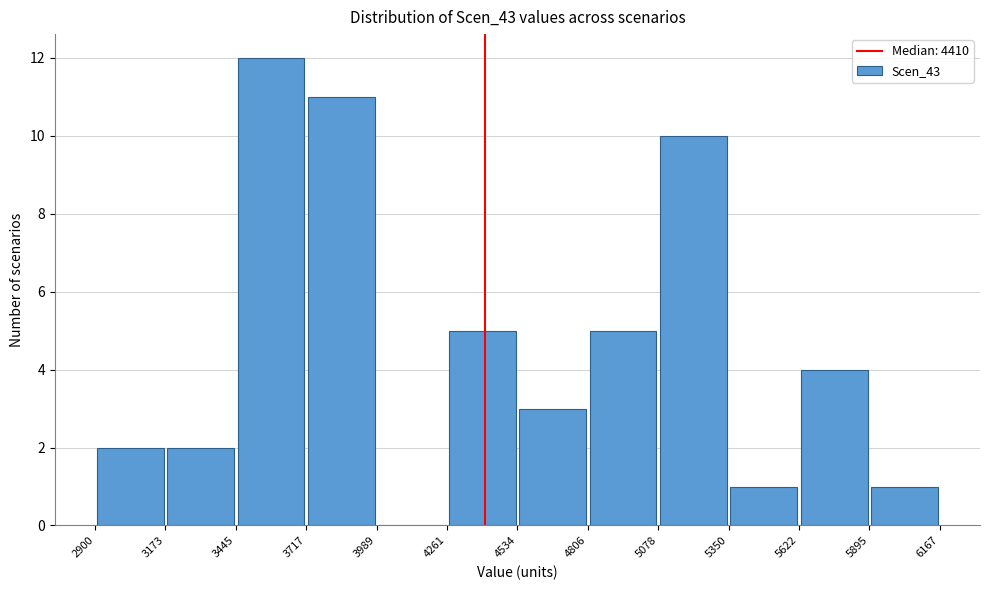

Reading left to right, list every bar in this chart as the range it spans on the x-axis followed by its height. The values are not printed on the chart, so give them approximately, as read against the axis.

2900 to 3173: 2
3173 to 3445: 2
3445 to 3717: 12
3717 to 3989: 11
3989 to 4261: 0
4261 to 4534: 5
4534 to 4806: 3
4806 to 5078: 5
5078 to 5350: 10
5350 to 5622: 1
5622 to 5895: 4
5895 to 6167: 1